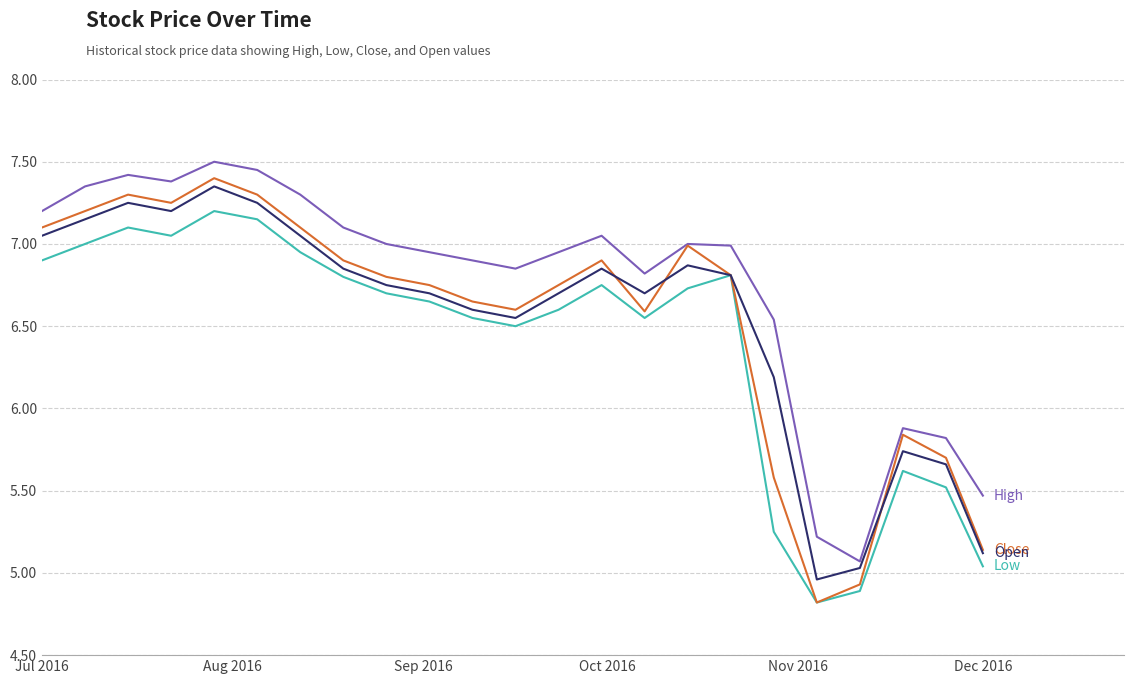

How many lines are shown in the chart?

4